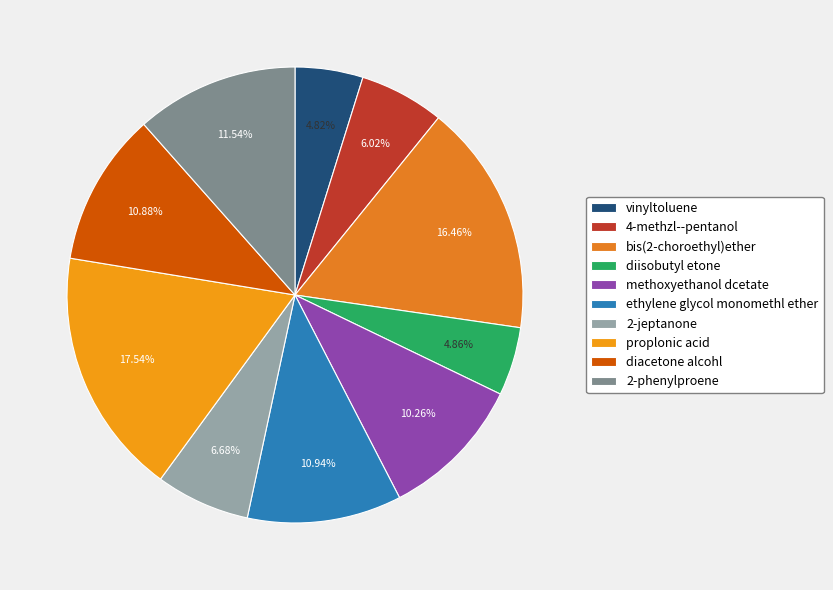

True or false: bis(2-choroethyl)ether accounts for 5% of the total.

False